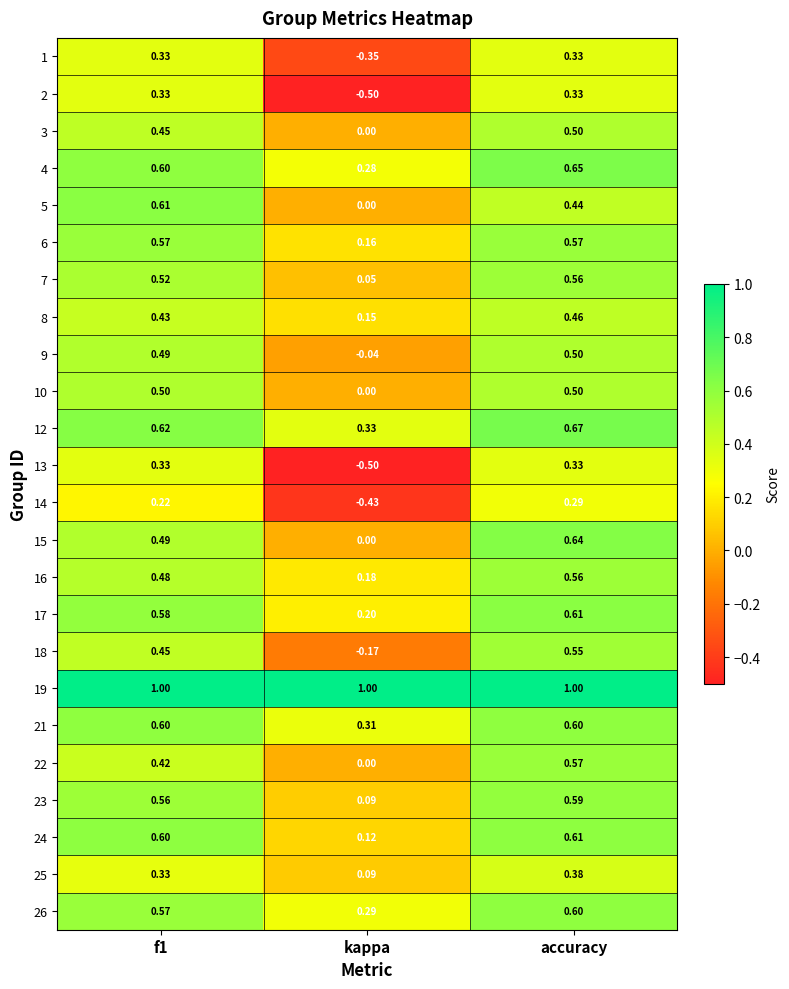

What is the smallest value displayed?

-0.5